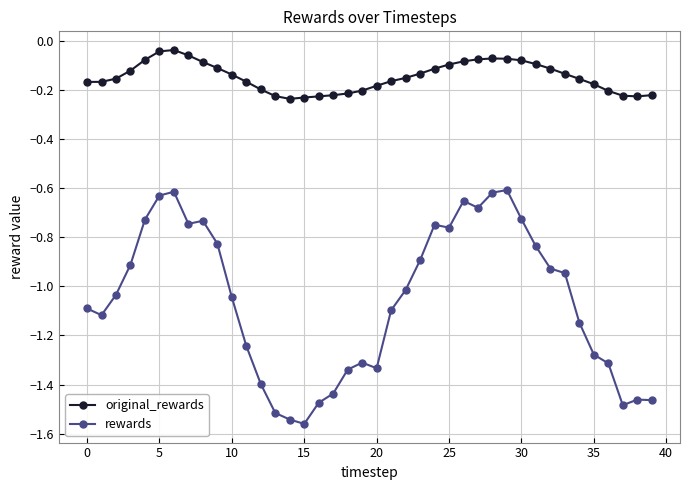

List the series in order of their overall mean, lowest first.

rewards, original_rewards